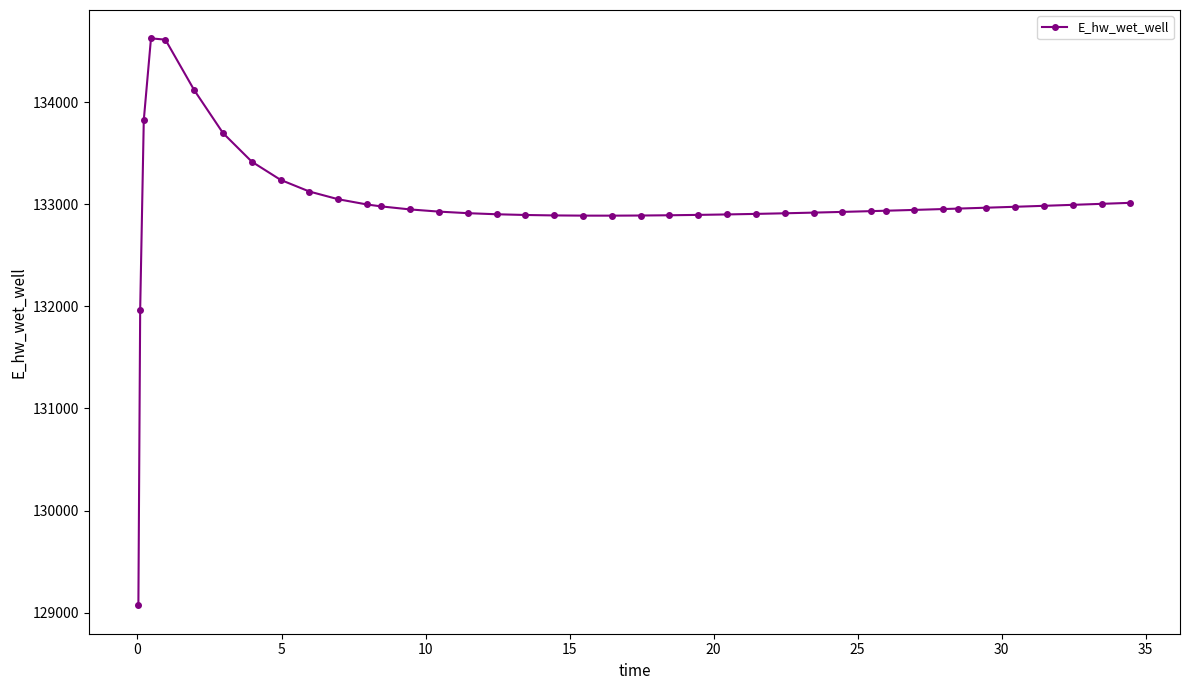

What is the value of the 34th point from the left?

132959.2